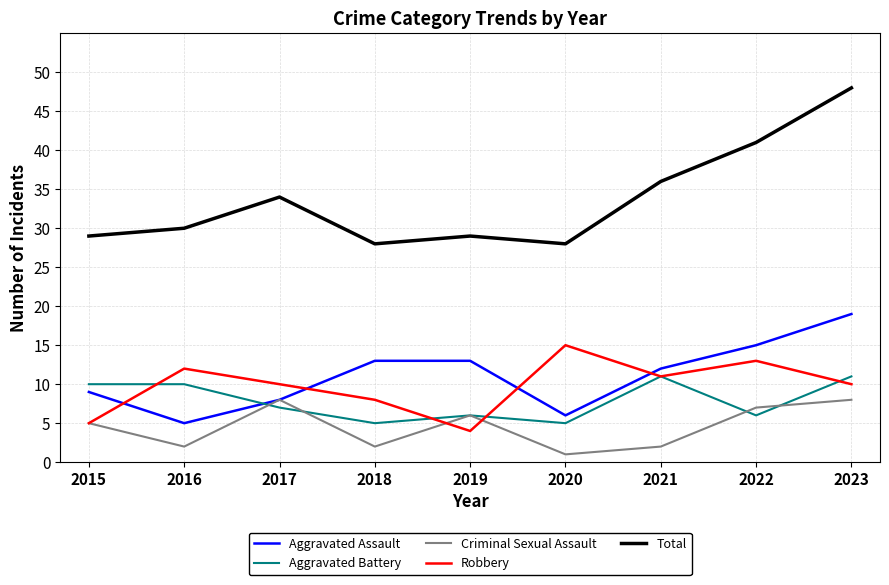

How many lines are shown in the chart?

5